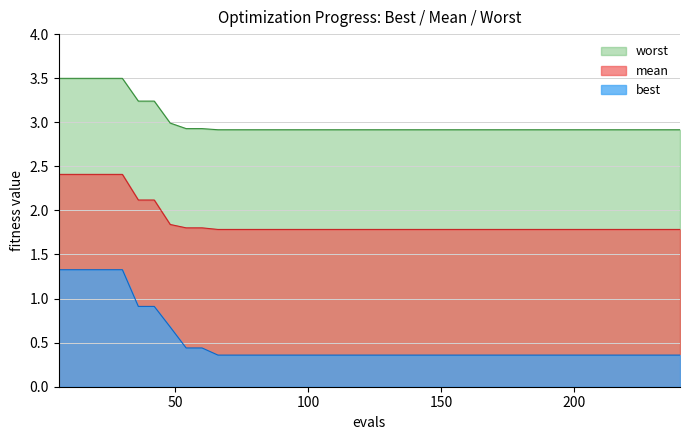

Rank the series by their average value, from highest to lowest.

worst, mean, best